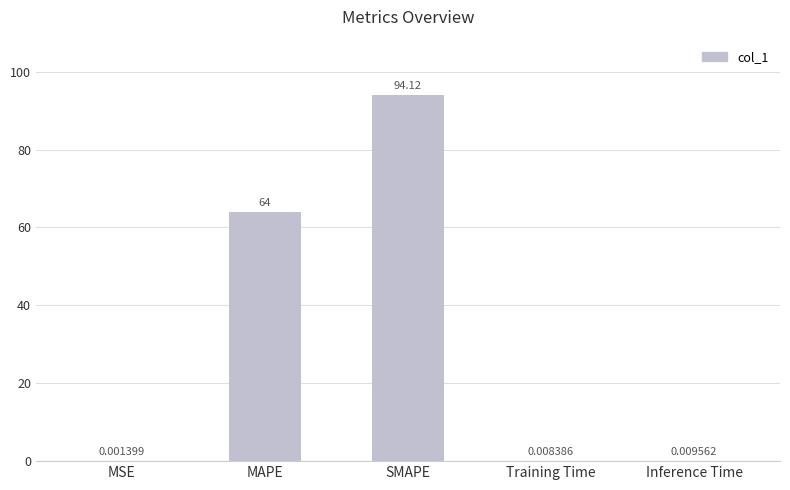

What is the sum of all values?

158.1